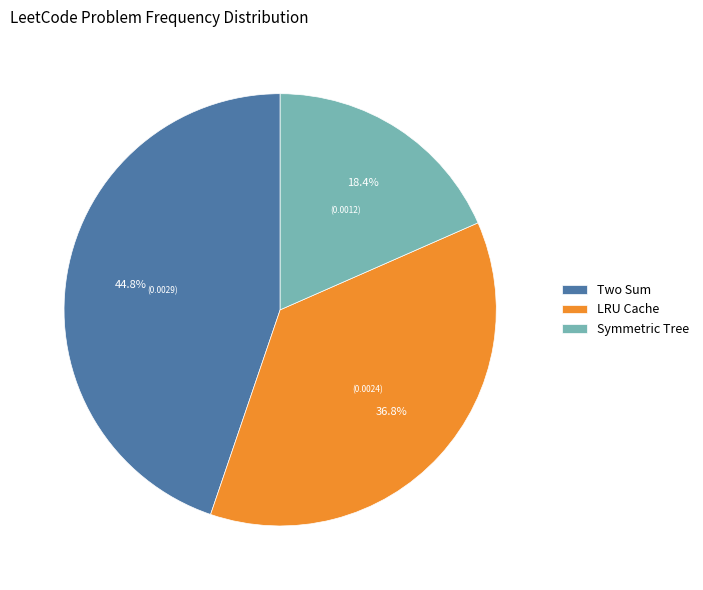

Which slice is the largest?

Two Sum